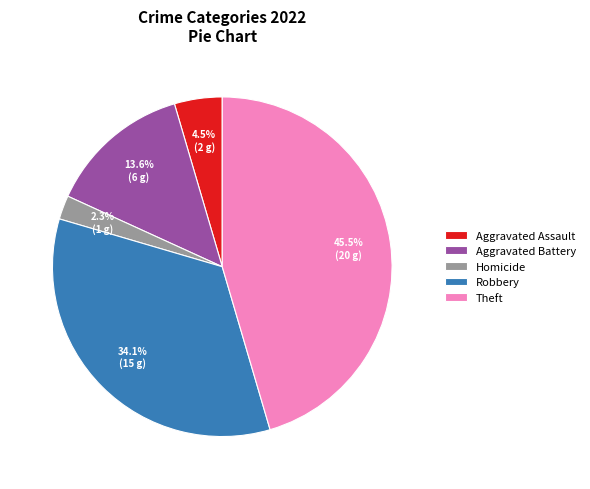

Which category has the smallest portion of the pie?

Homicide